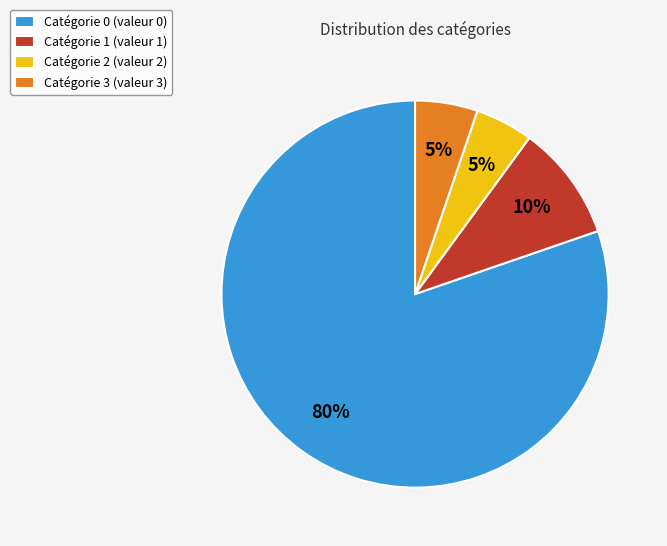

Combined, do Catégorie 2 (valeur 2) and Catégorie 1 (valeur 1) account for over 50%?

No